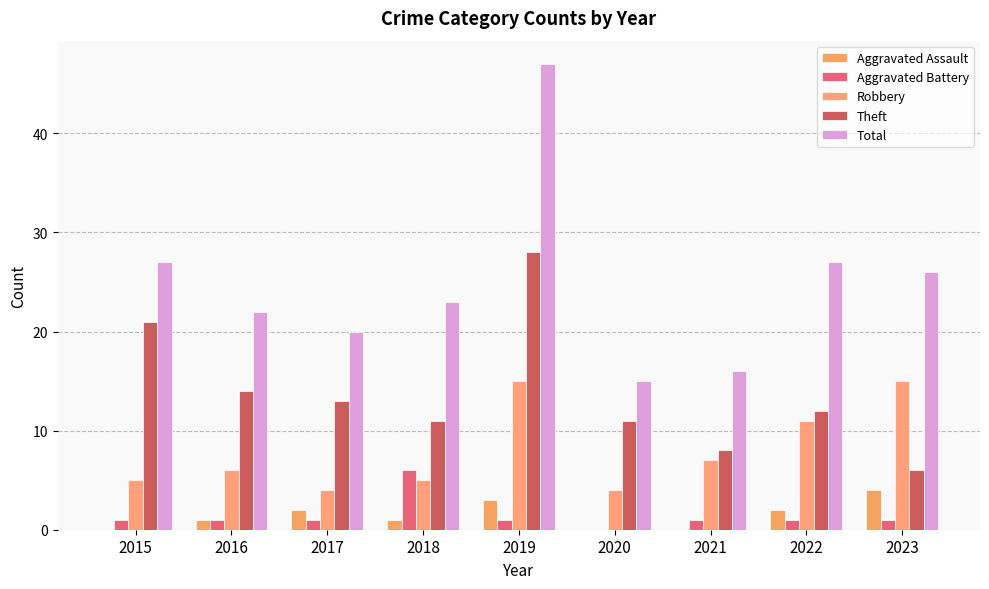

Is it true that Theft equals 12 at 2022?

True